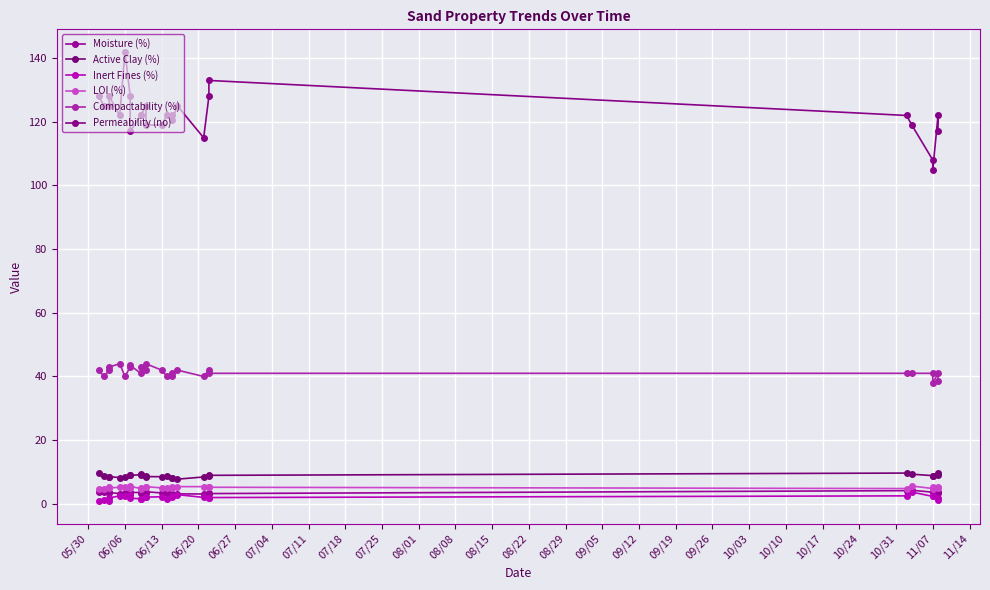

Reading right to left, transcribe all the data shown in this chart.

Moisture (%): 3.5	3.8	3.9	3.6	4.3	4.1	3.2	3.3	3.1	3.1	3.1	3.2	3.3	3.4	3.8	3.5	3.4	3.5	3.6	3.4	3.4	3.2	3.5	3.7	3.7	3.8
Active Clay (%): 9.1	9.8	8.6	8.8	9.3	9.7	8.9	8.7	8.4	7.8	8.2	8.2	8.8	8.5	8.6	8.6	9.5	9.2	8.9	8.9	8.5	8.2	8.5	8.5	8.8	9.7
Inert Fines (%): 1.9	1.3	2.5	2.3	3.7	2.5	2.0	1.9	2.0	2.9	2.5	2.1	1.6	2.2	2.1	2.0	1.4	1.6	1.8	2.7	2.4	2.5	1.8	0.8	1.3	1.0
LOI (%): 4.9	5.2	5.2	4.8	5.6	4.8	5.2	5.2	5.4	5.4	5.3	5.0	5.0	5.0	5.4	5.2	5.0	4.8	5.5	5.0	5.2	5.2	5.0	5.2	4.8	4.8
Compactability (%): 38.5	41.0	38.0	41.0	41.0	41.0	41.0	42.0	40.0	42.0	41.0	40.0	40.0	42.0	44.0	42.0	43.0	41.0	43.5	43.0	40.0	44.0	43.0	42.0	40.0	42.0
Permeability (no): 117.0	122.0	105.0	108.0	119.0	122.0	133.0	128.0	115.0	125.0	120.5	122.0	122.0	119.0	119.0	125.0	122.0	122.0	117.0	128.0	142.0	122.0	128.0	125.0	125.0	128.0